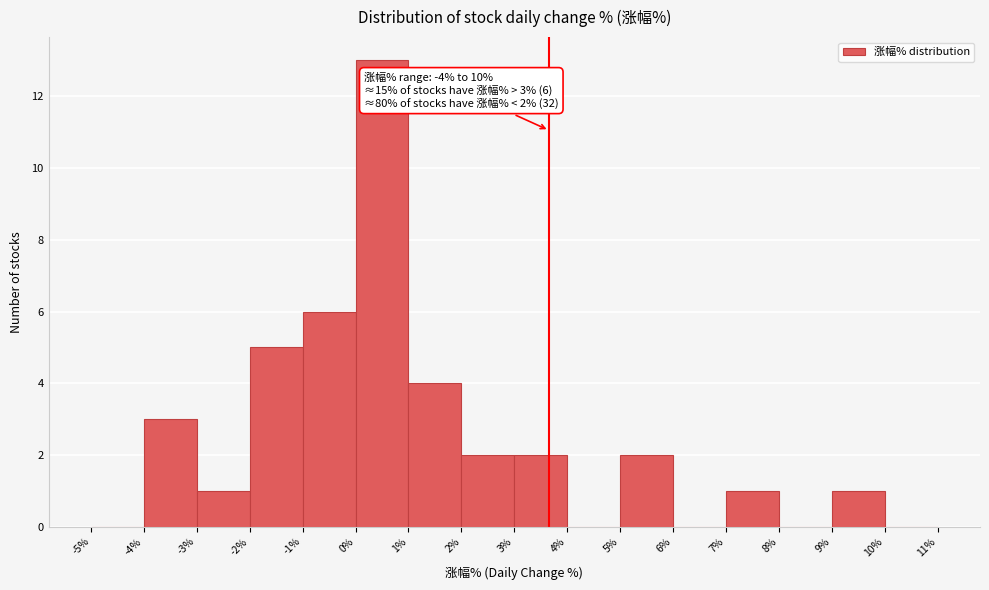

Over which range of the x-axis is the bar tallest?

0% to 1%